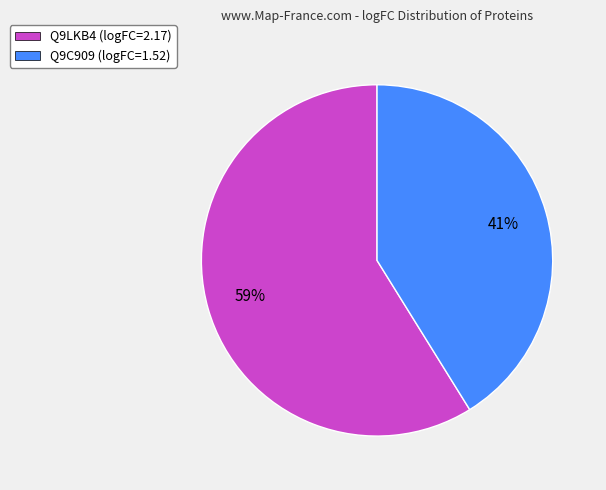

Count the number of slices in the pie.

2